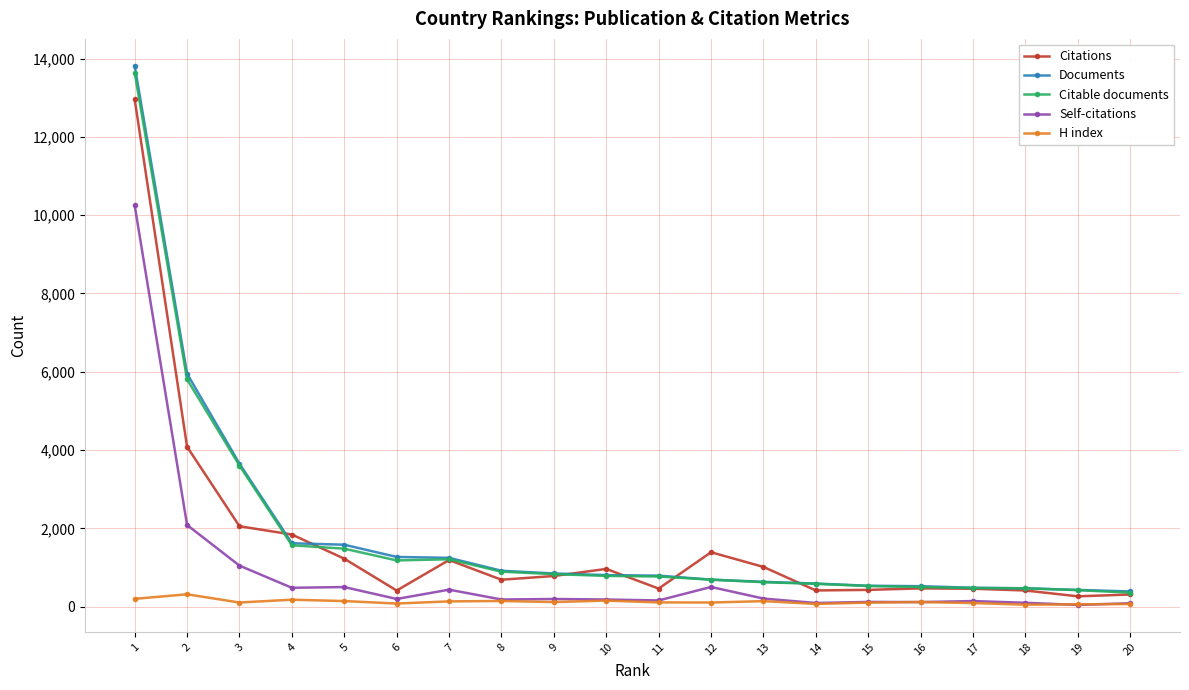

What is the greatest value displayed?

13814